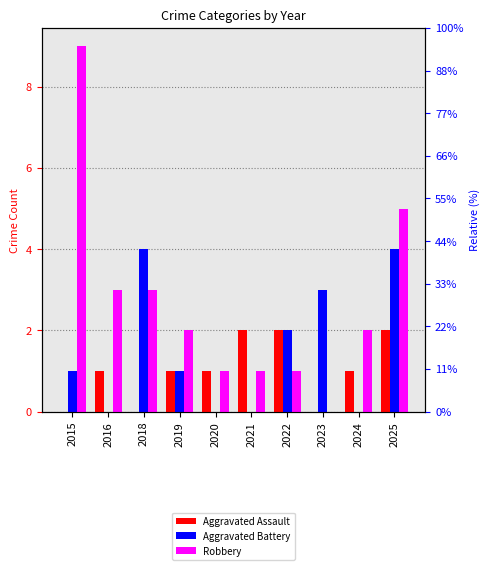

Reading left to right, extract all data points from this chart.

Aggravated Assault: 0	1	0	1	1	2	2	0	1	2
Aggravated Battery: 1	0	4	1	0	0	2	3	0	4
Robbery: 9	3	3	2	1	1	1	0	2	5